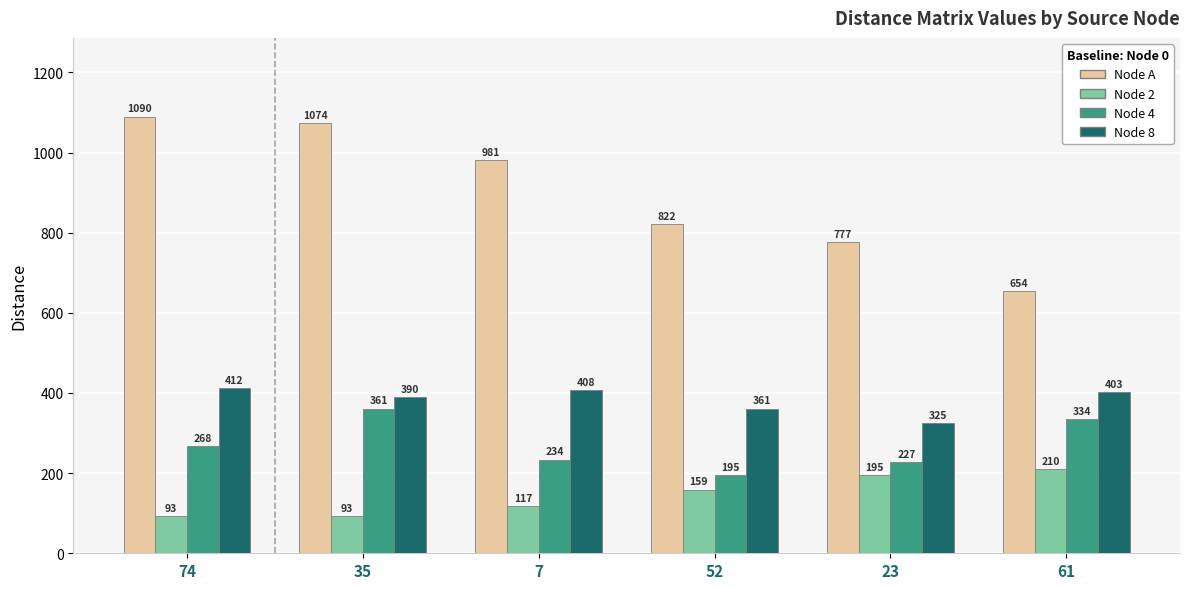

True or false: Node A has a value of 668 at 7.

False